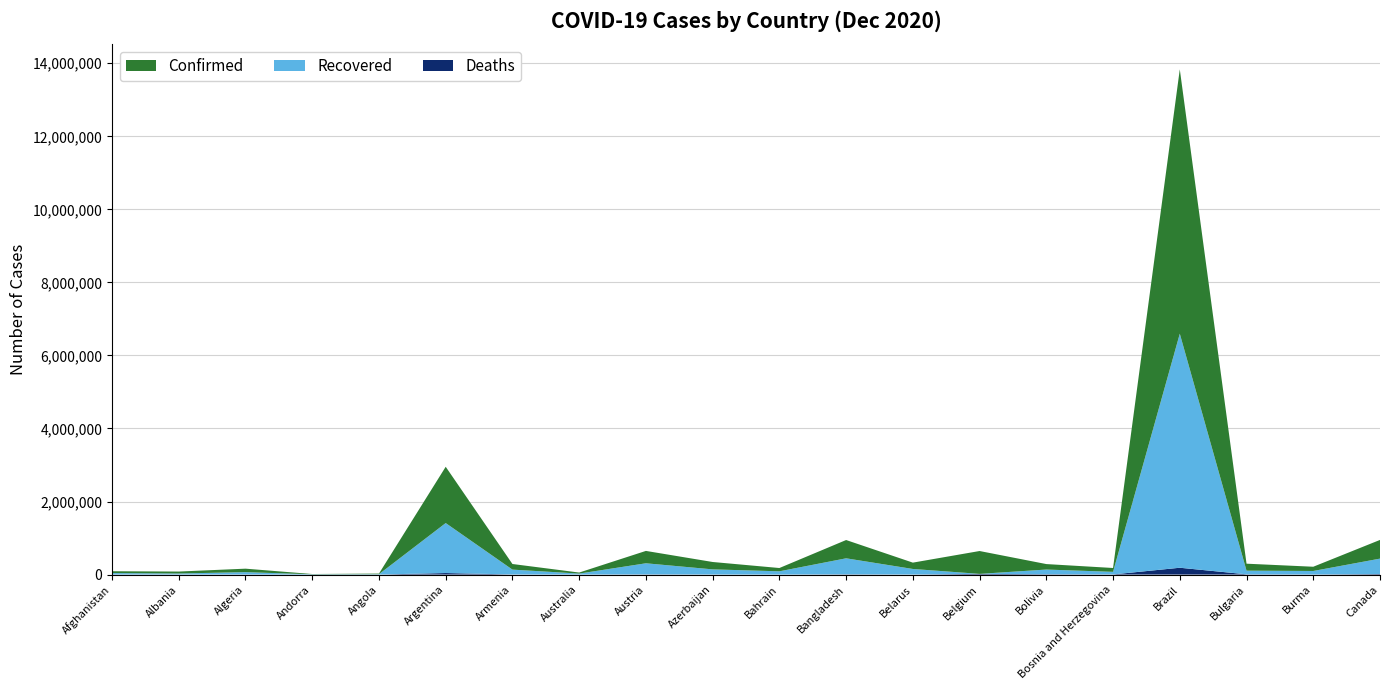

Reading left to right, list all the values displayed in this chart.

Confirmed: 49817	53003	95203	7577	16644	1541285	153825	28197	338854	202088	90282	500713	173523	625930	150023	105524	7238600	191195	116134	511748
Recovered: 39006	28121	63260	6997	9592	1368346	132532	25708	303213	139779	88331	437527	151635	0	127969	70620	6408517	99758	95387	422175
Deaths: 2067	1088	2666	81	387	41813	2630	908	5351	2210	349	7280	1324	18626	9036	3625	186764	6609	2443	14245